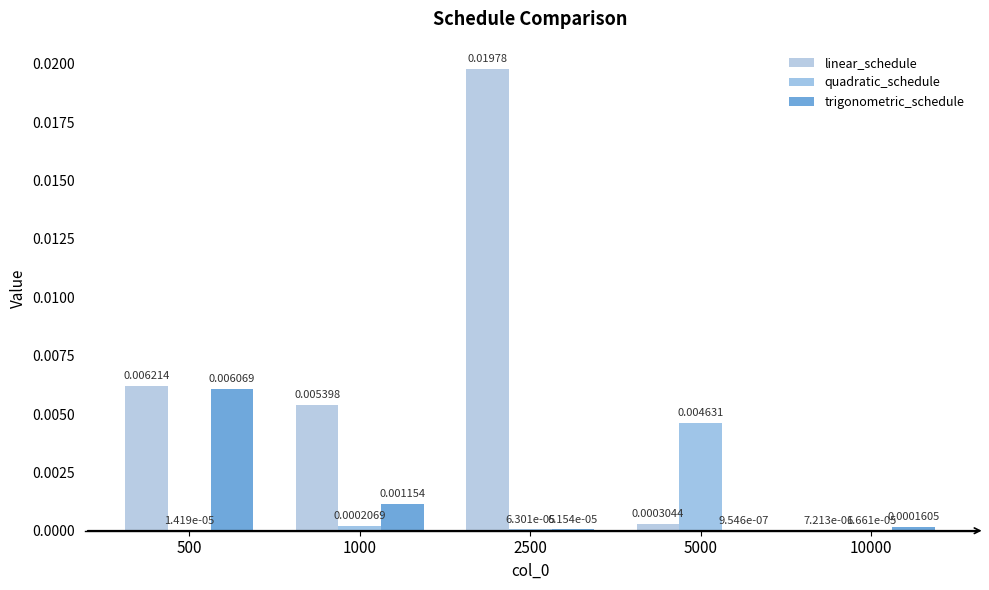

Which label corresponds to the smallest value in the chart?

5000